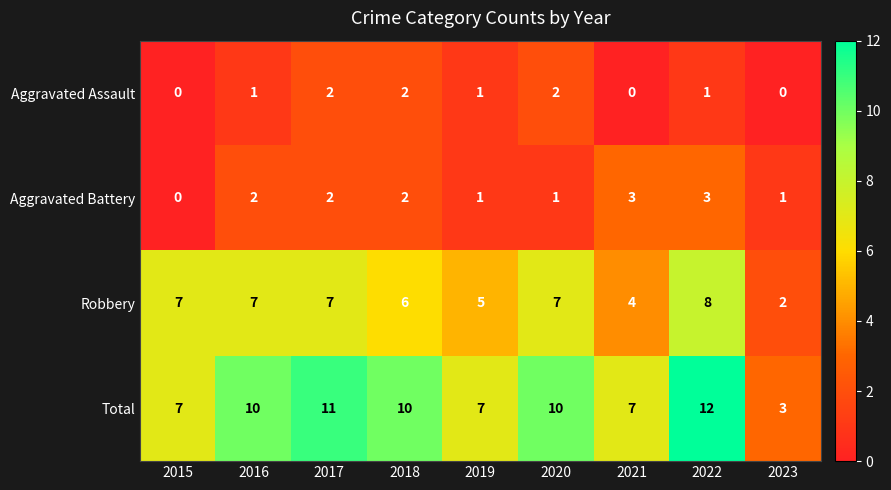

What is the difference between the maximum and minimum values in the Aggravated Battery series?

3